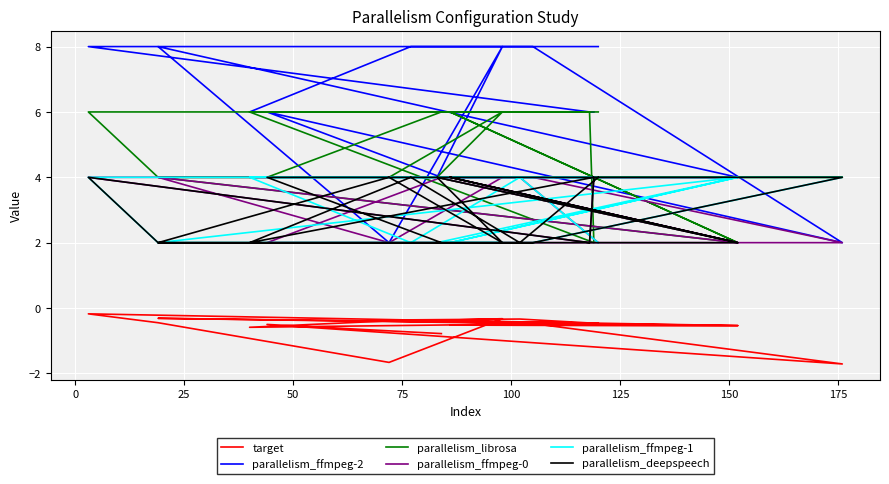

True or false: parallelism_ffmpeg-0 and target cross at least once.

False